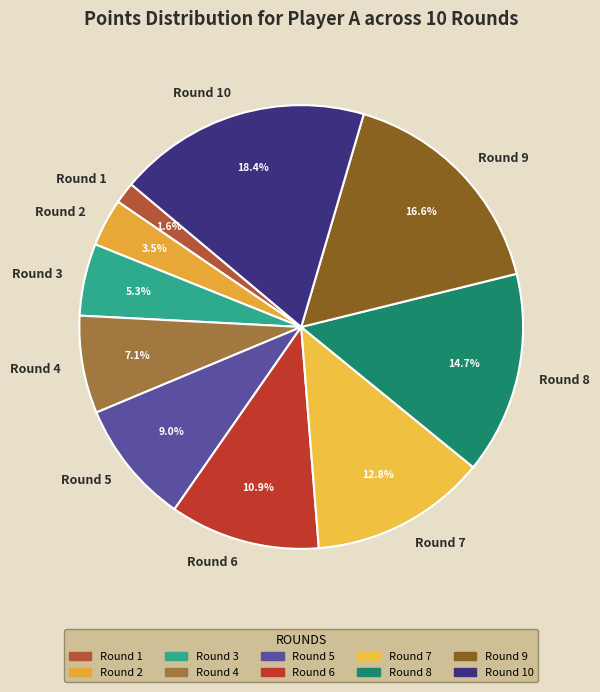

Which slice is the largest?

Round 10